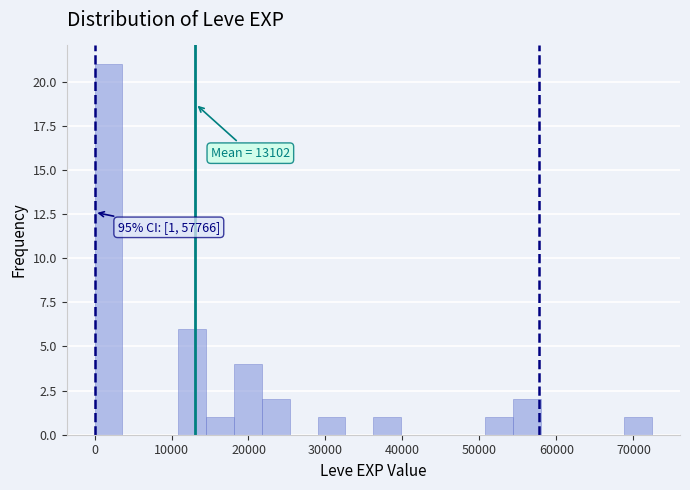

Around what value on the x-axis is the tallest bar? Give the approximate position of its centre, as read against the axis.

2000